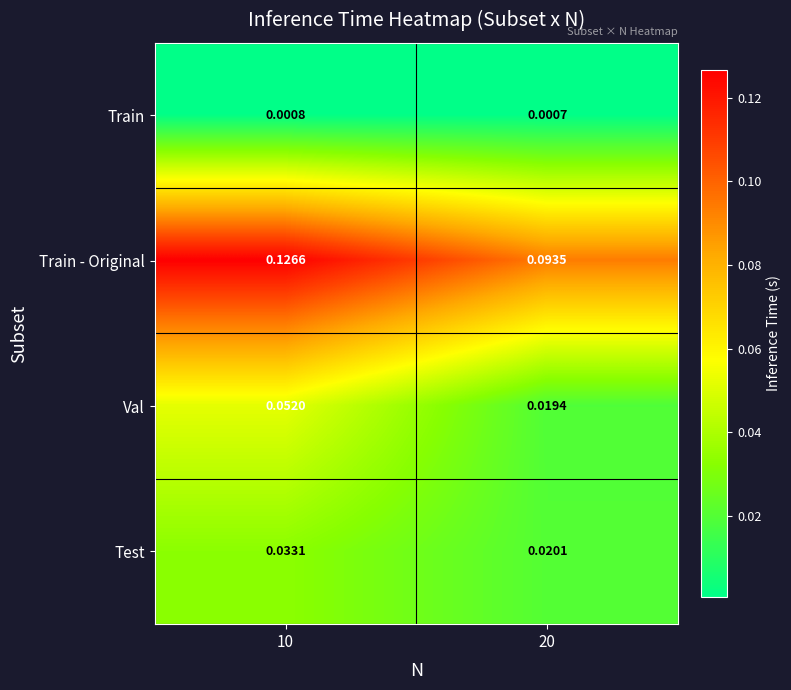

At 10, list the series in order from largest to smallest.

Train - Original, Val, Test, Train